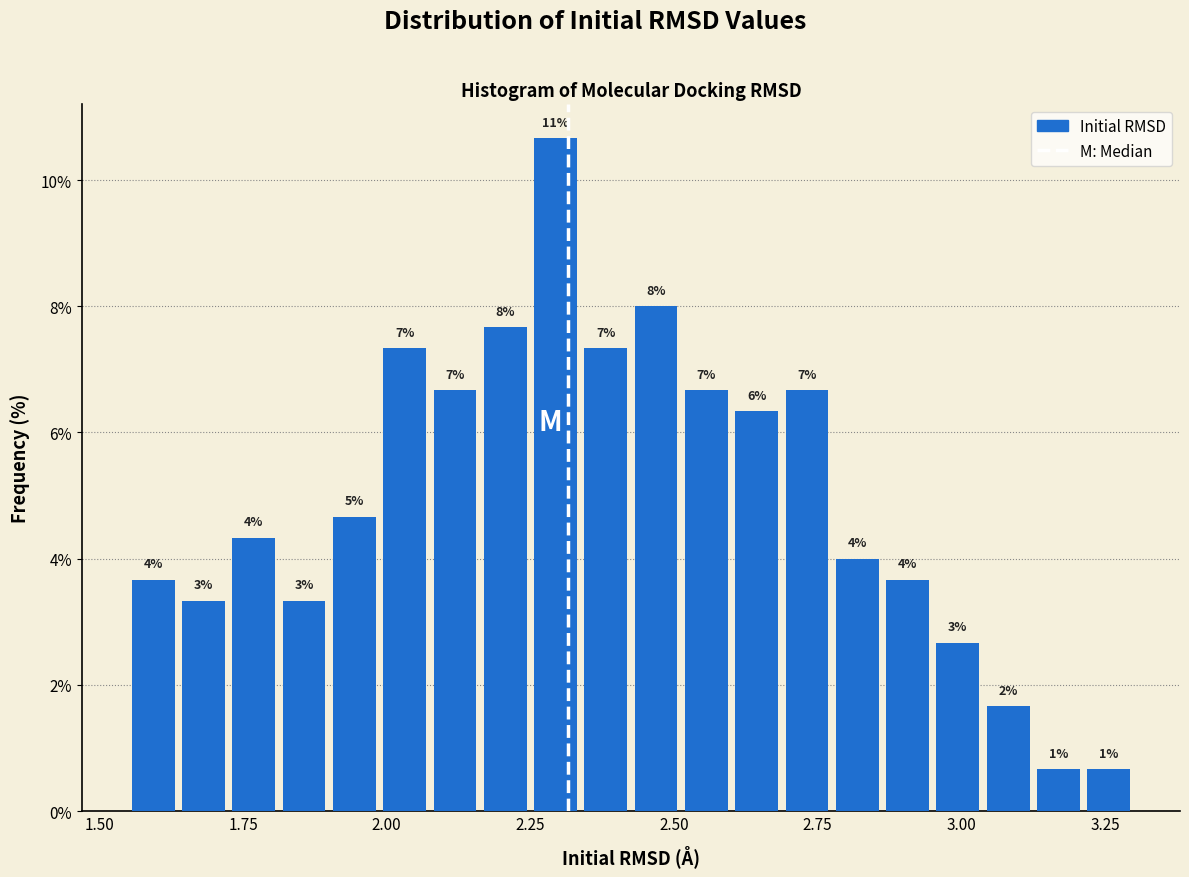

Read against the x-axis, roughly where is the centre of the tallest bar?

2.30